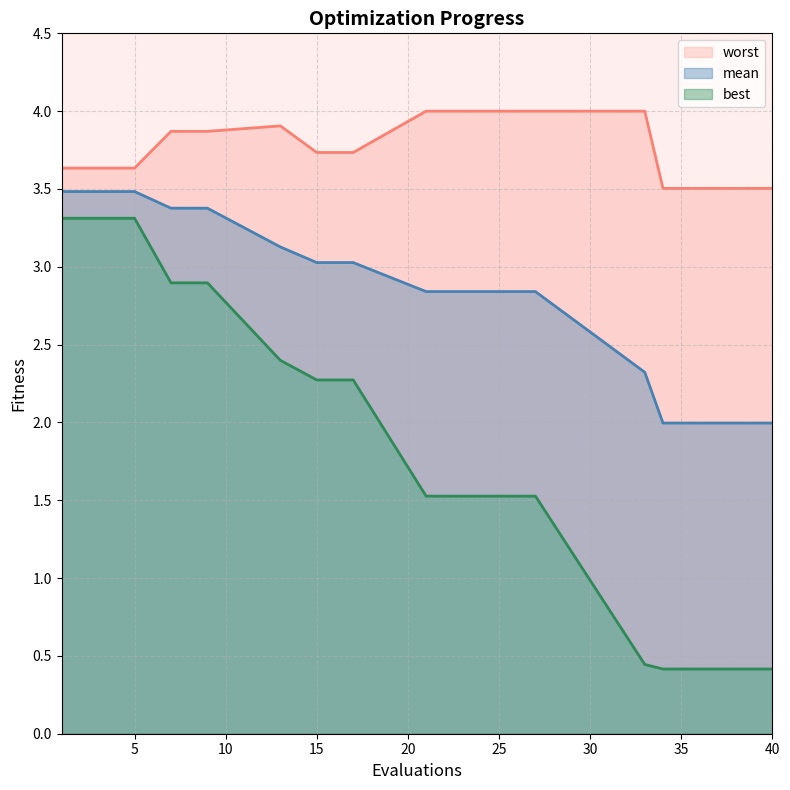

The worst series shows 3.6 at 3. True or false?

True